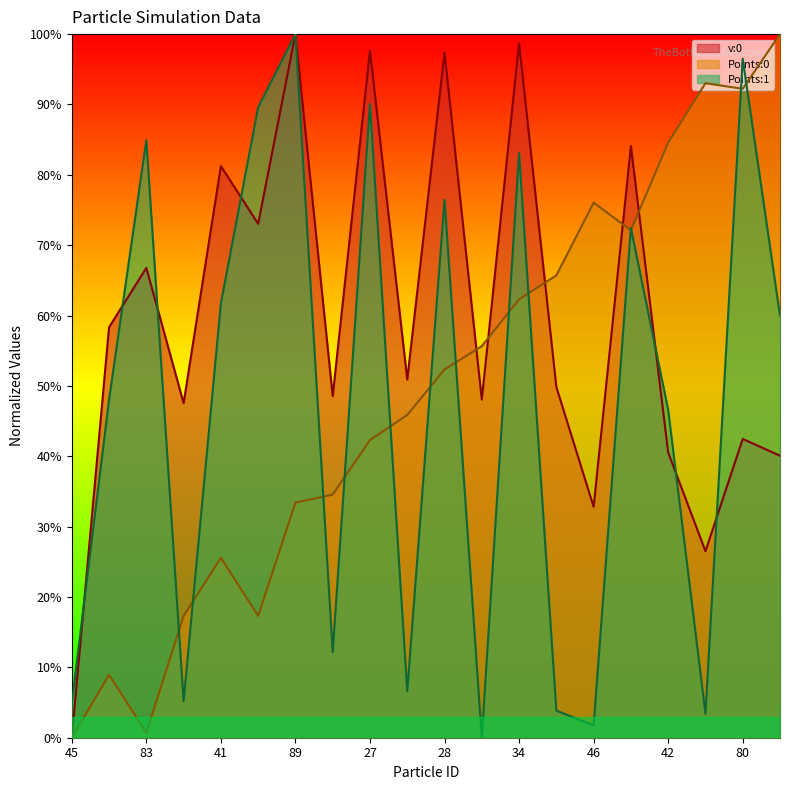

List the series in order of their peak value, lowest first.

v:0, Points:0, Points:1